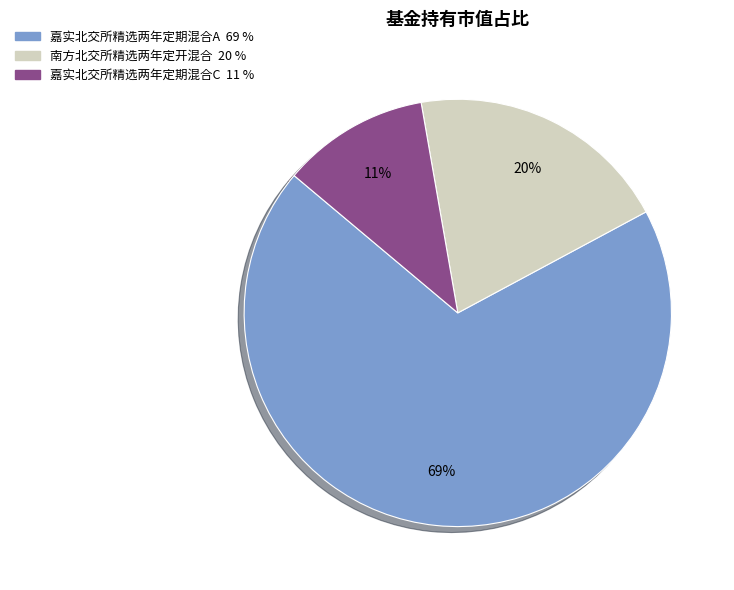

To the nearest percent, what is the difference between the 嘉实北交所精选两年定期混合C and 嘉实北交所精选两年定期混合A slice percentages?

58%